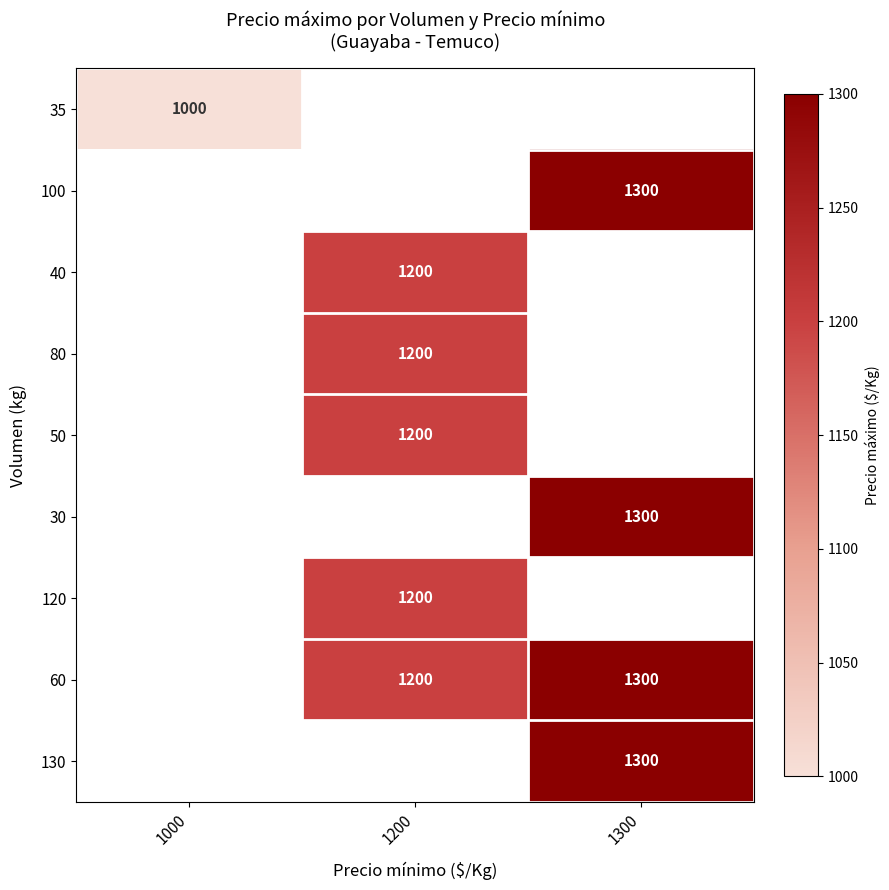

The value of 60 at 1200 is 1200. True or false?

True